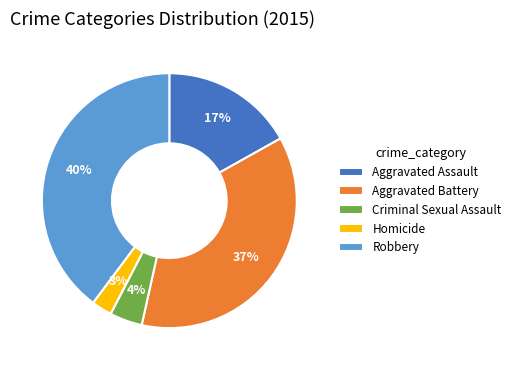

Which category has the biggest portion of the pie?

Robbery